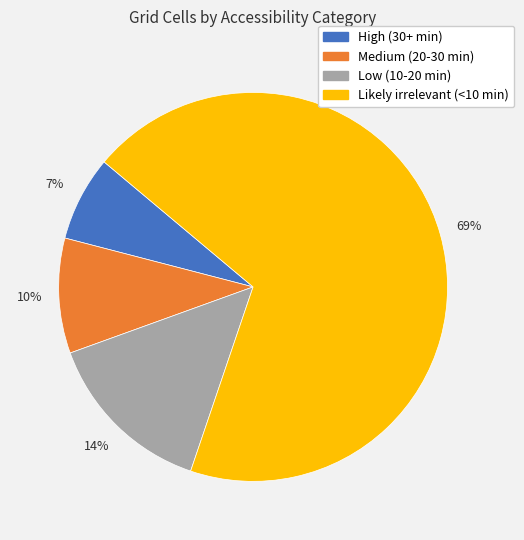

To the nearest percent, what is the average slice percentage?

25%